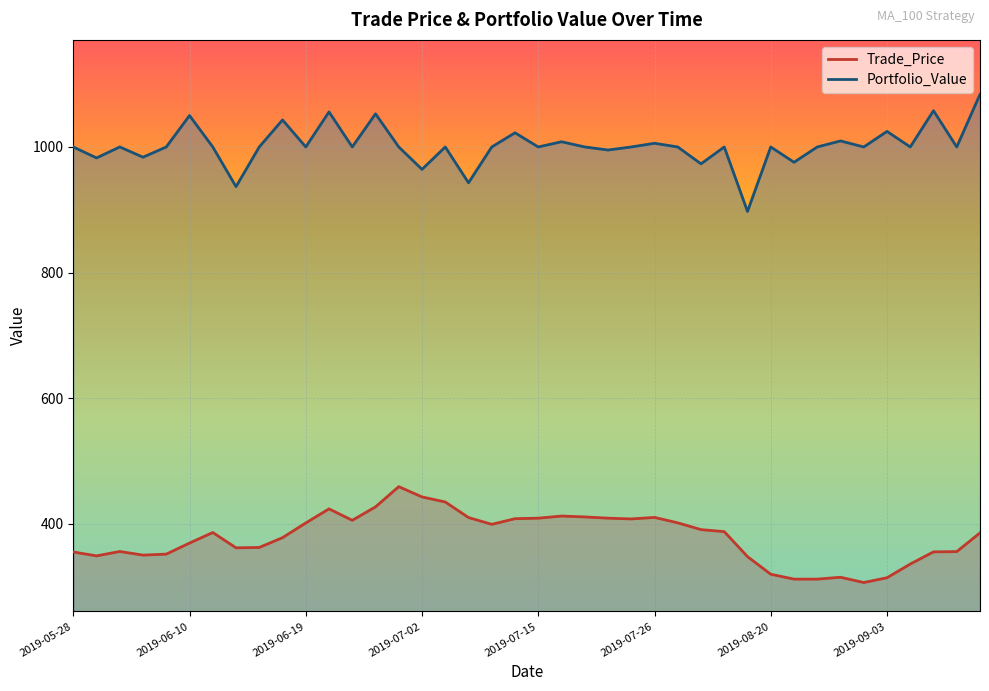

At which category is the sum across all series the highest?

2019-06-28